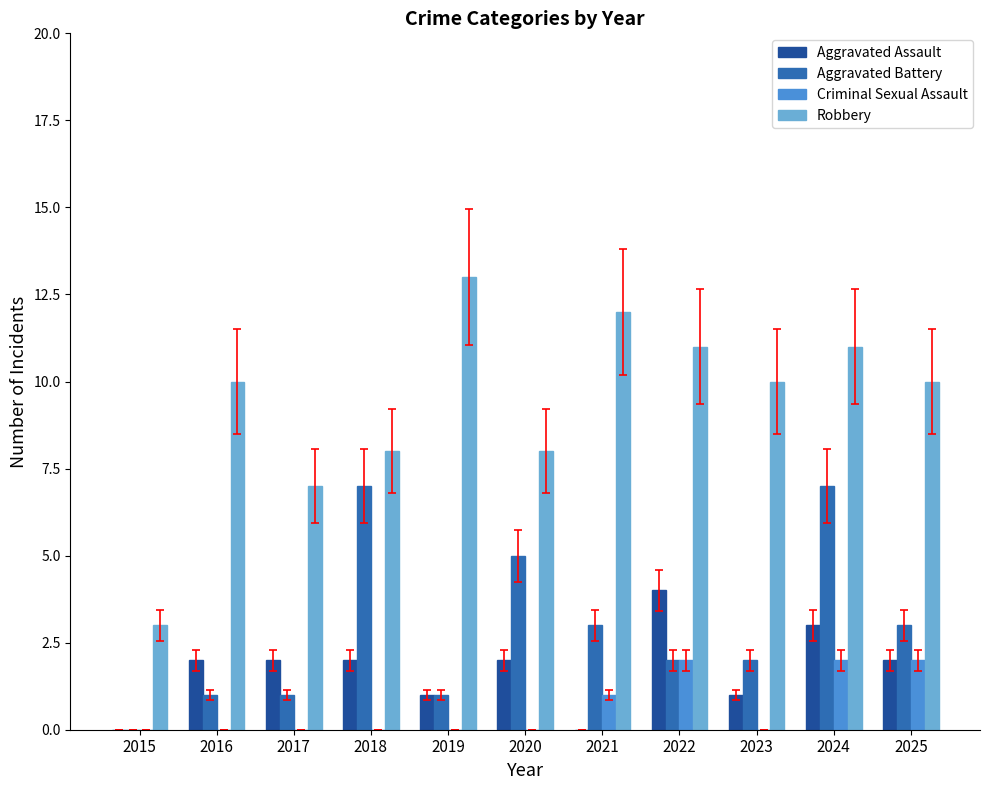

Reading left to right, extract all data points from this chart.

Aggravated Assault: 0	2	2	2	1	2	0	4	1	3	2
Aggravated Battery: 0	1	1	7	1	5	3	2	2	7	3
Criminal Sexual Assault: 0	0	0	0	0	0	1	2	0	2	2
Robbery: 3	10	7	8	13	8	12	11	10	11	10